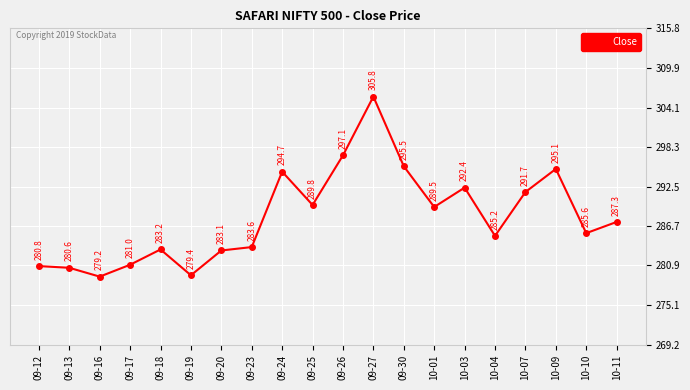

Where is the data nearest to the value 292?

10-07